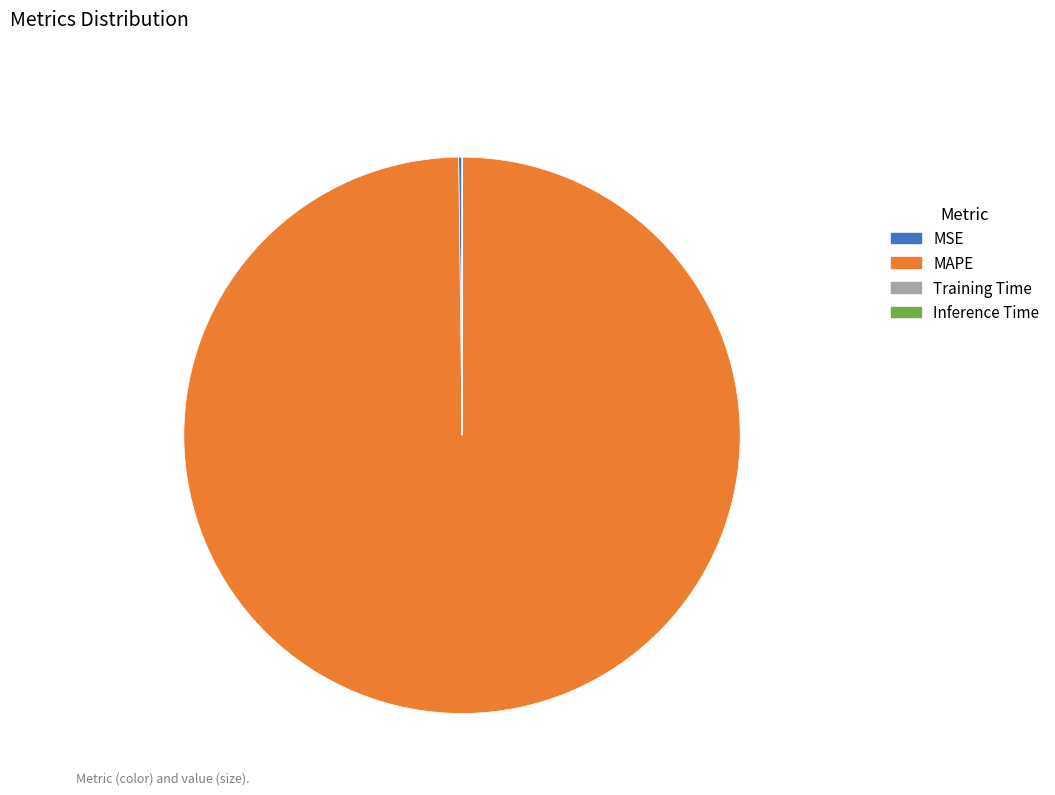

Does any single category account for the majority?

Yes